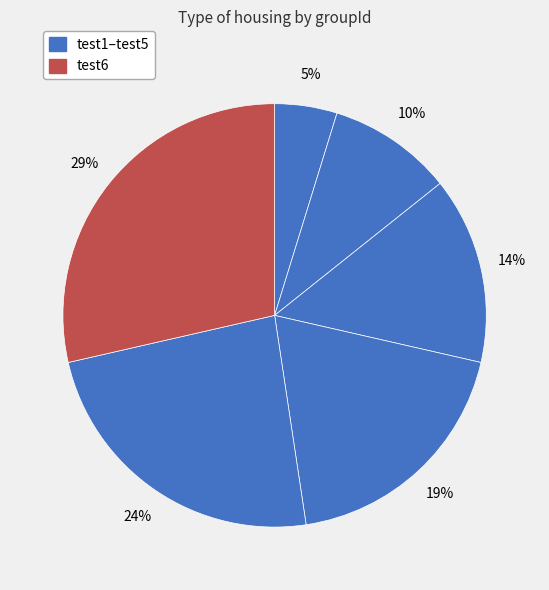

How many segments does this pie chart have?

6